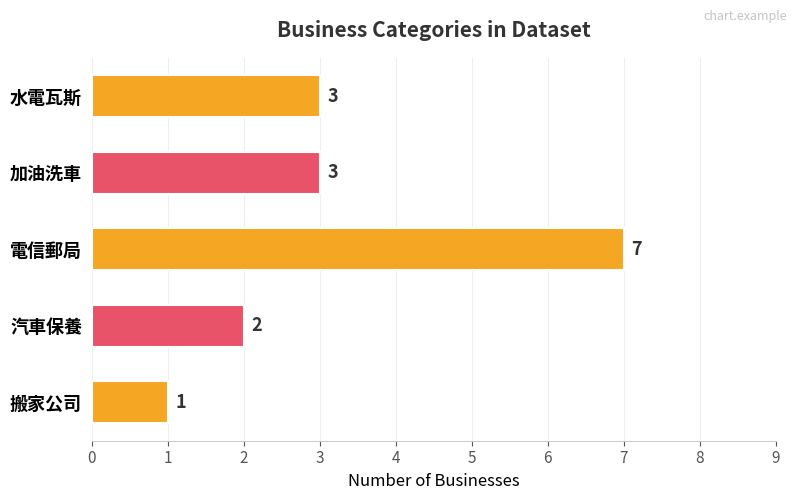

What is the label of the 2nd bar from the top?

加油洗車